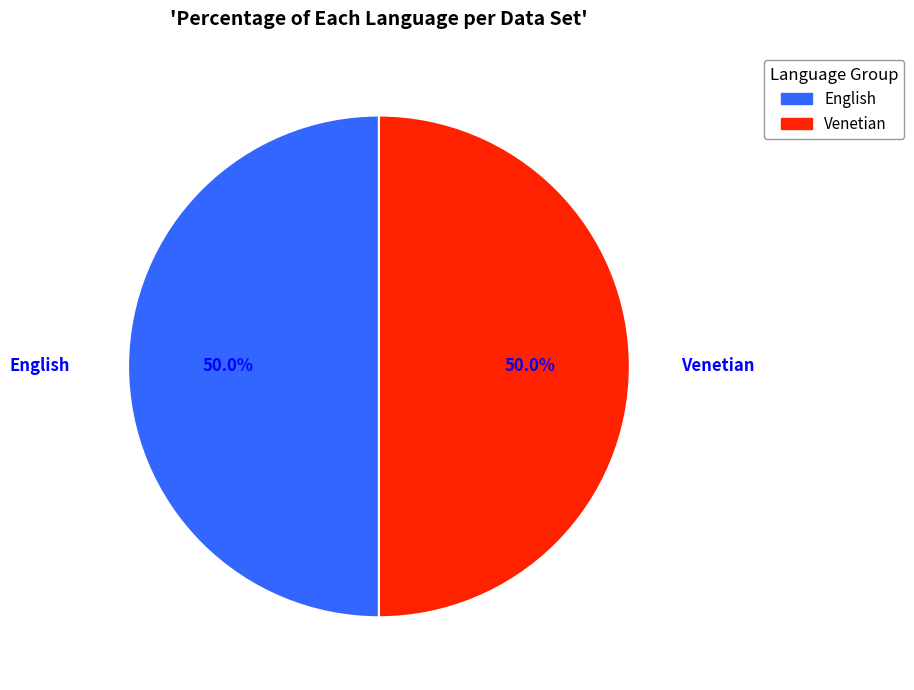

Approximately how many times larger is the value at English compared to Venetian?

1.0